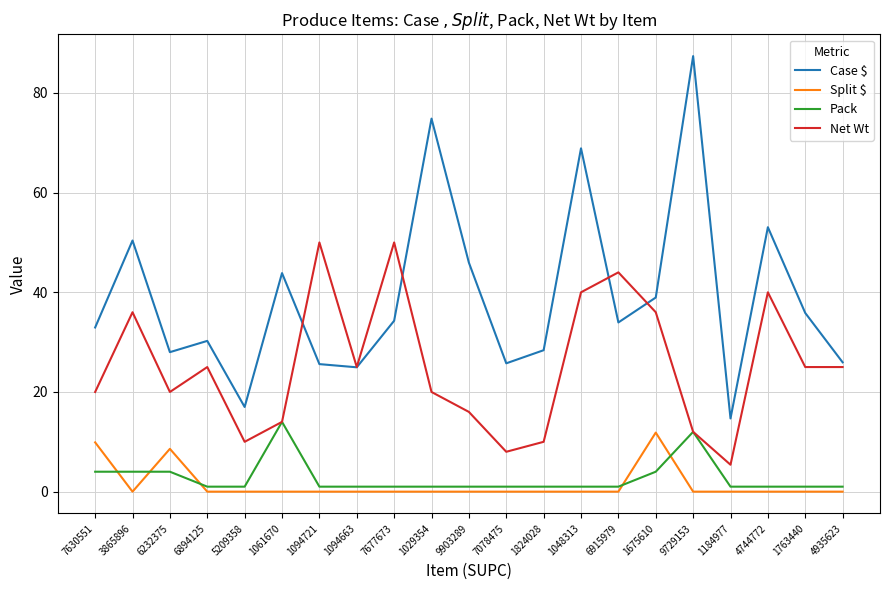

What are all the series names shown in the legend?

Case $, Split $, Pack, Net Wt